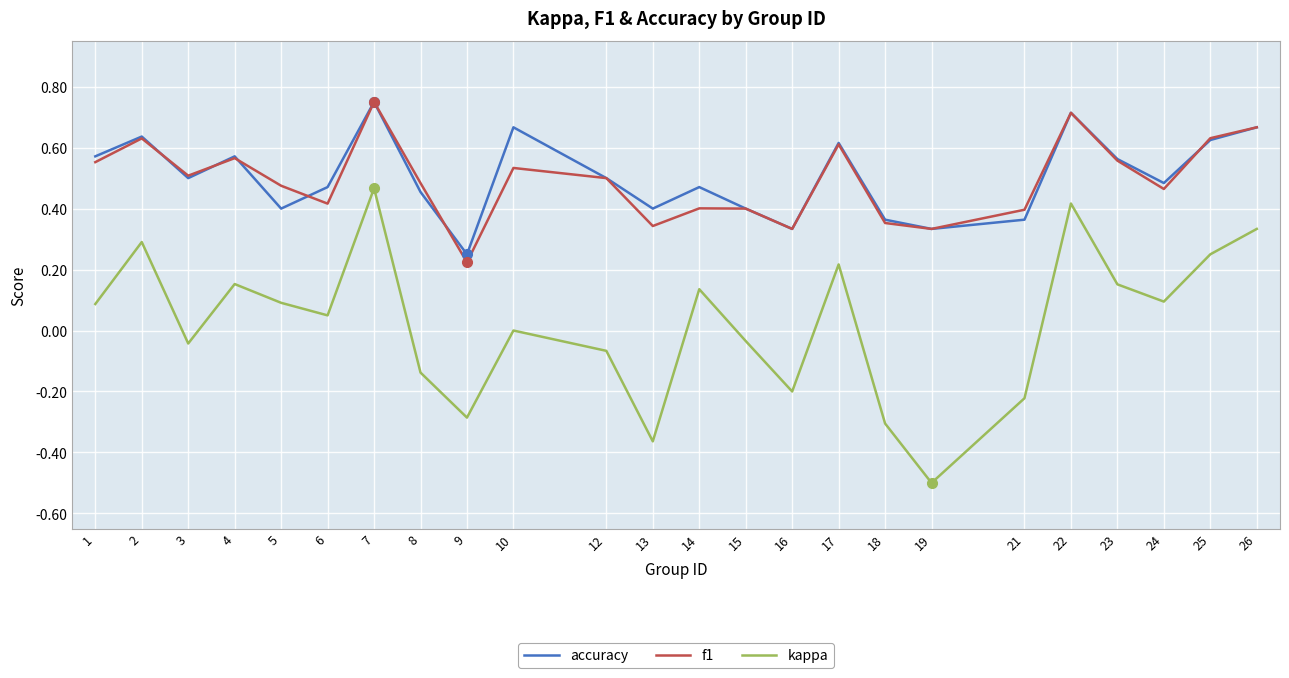

Count the number of categories in the chart.

24